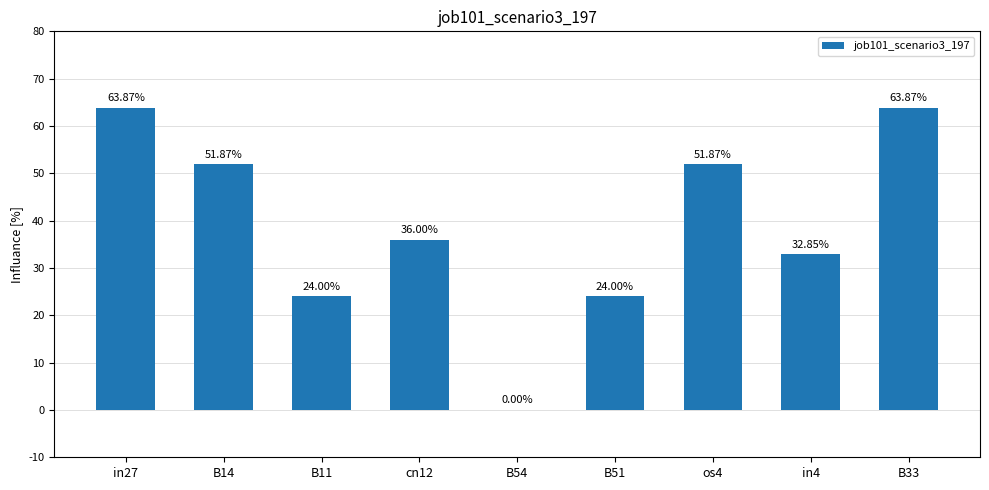

At which label is the value closest to 0?

B54